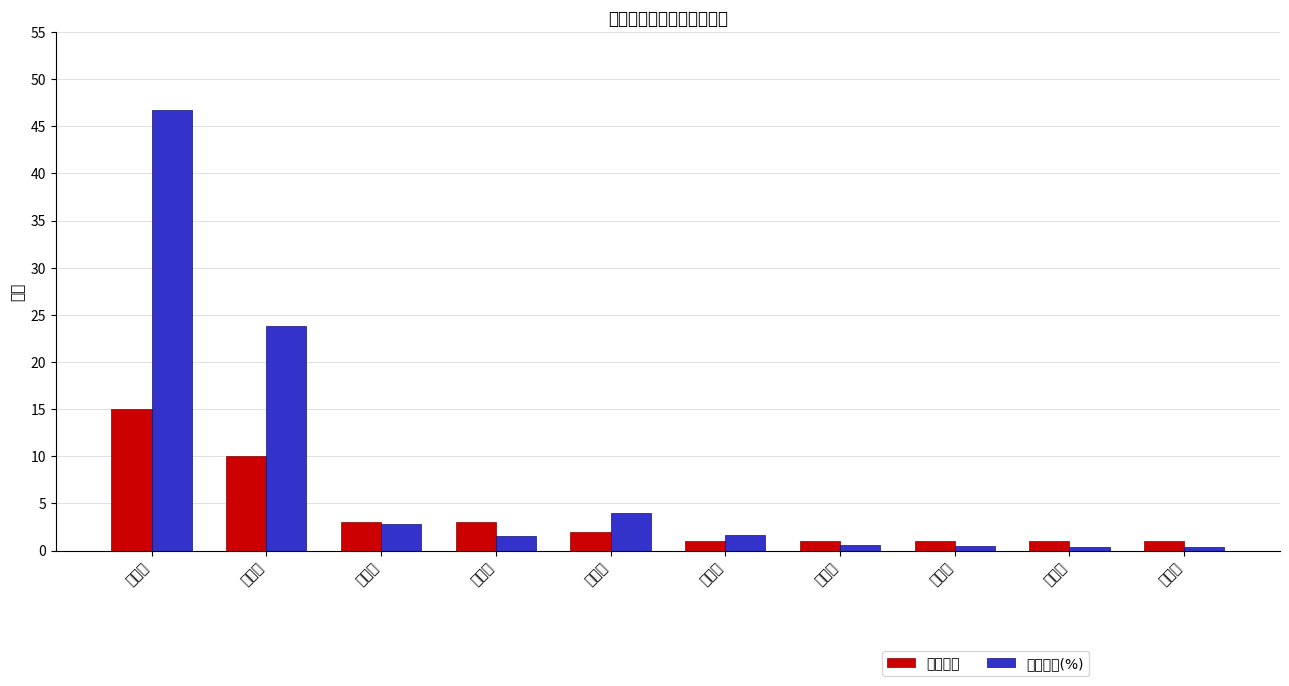

What position from the left is 河北省?

4